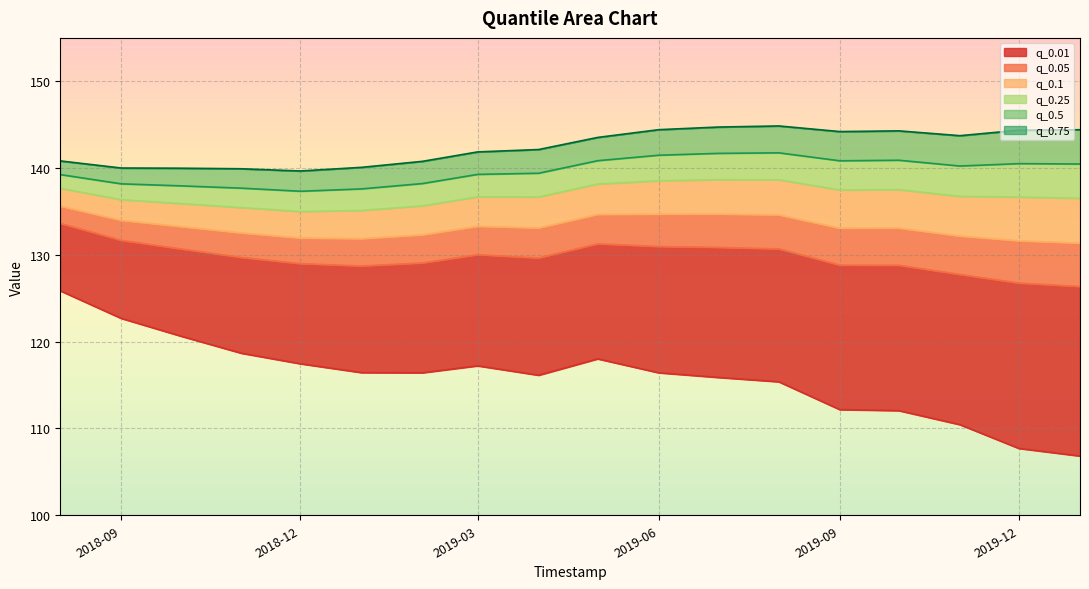

What is the average value of the q_0.5 series?

139.6